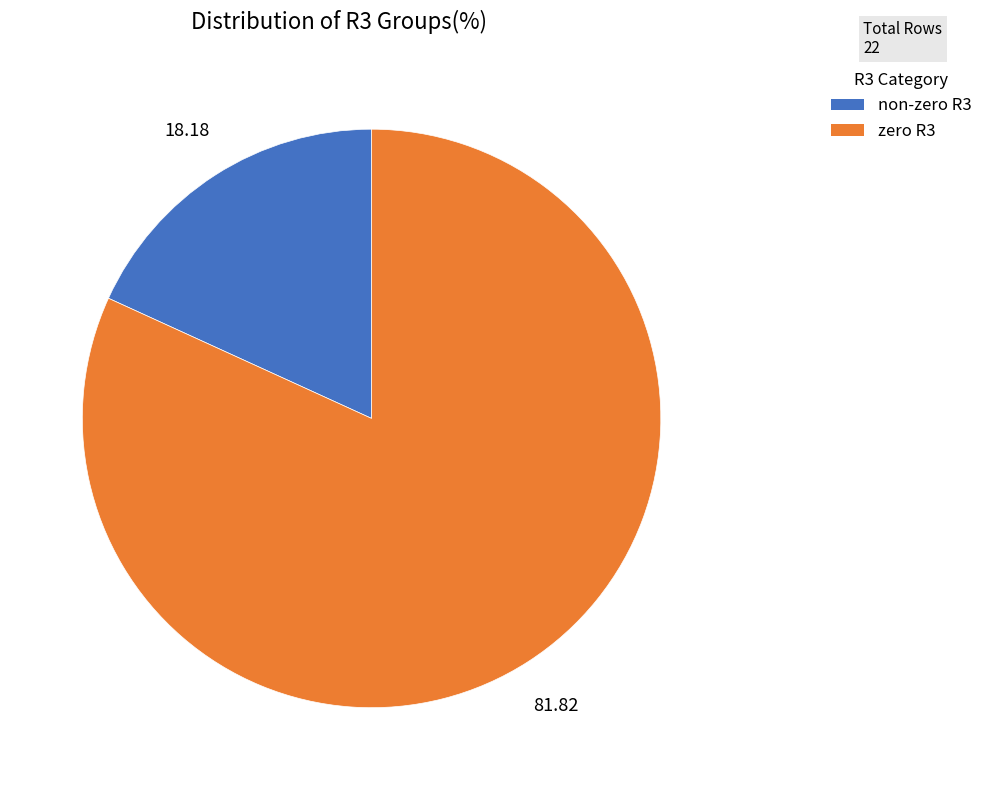

Does any single category account for the majority?

Yes